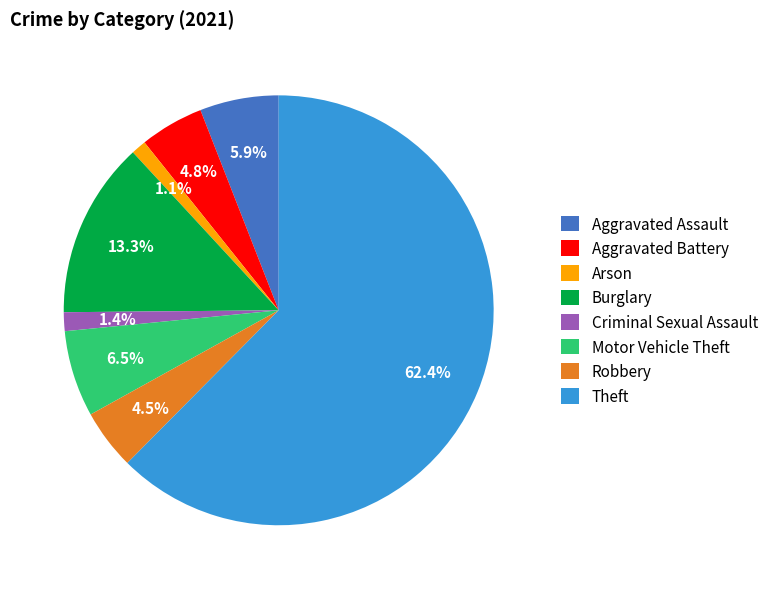

What portion of the pie excludes Motor Vehicle Theft?

93.5%